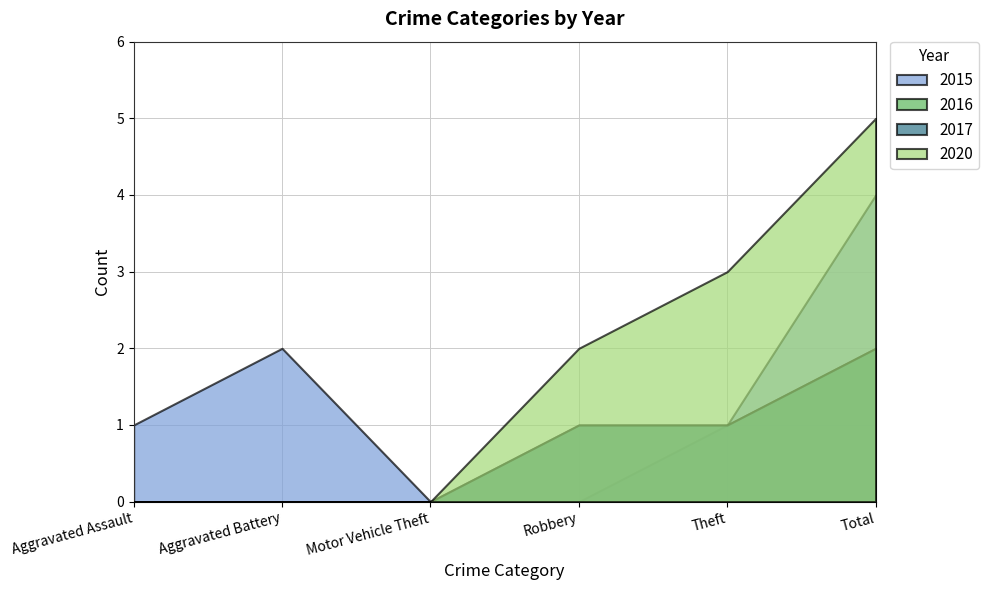

What is the label of the 1st point from the left?

Aggravated Assault